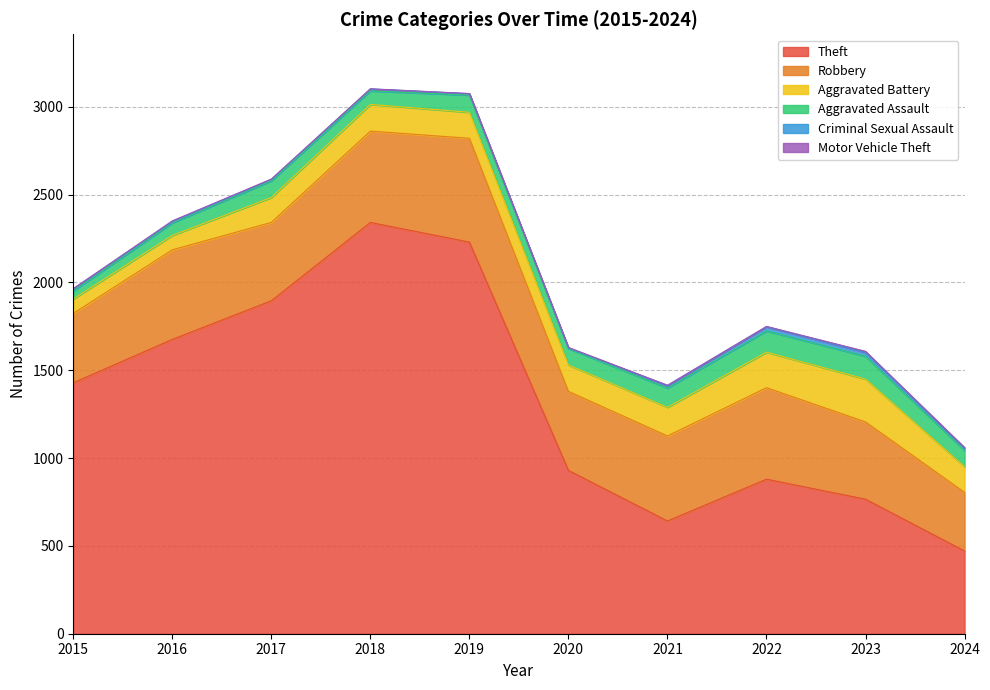

What is the difference between the second highest and minimum values in the Theft series?

1759